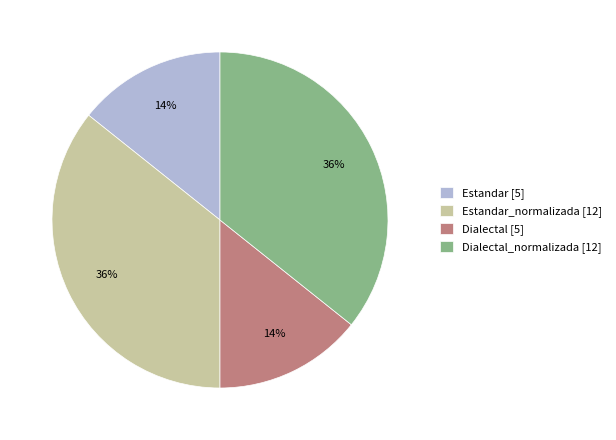

Is the sum of Dialectal [5] and Estandar [5] greater than half?

No